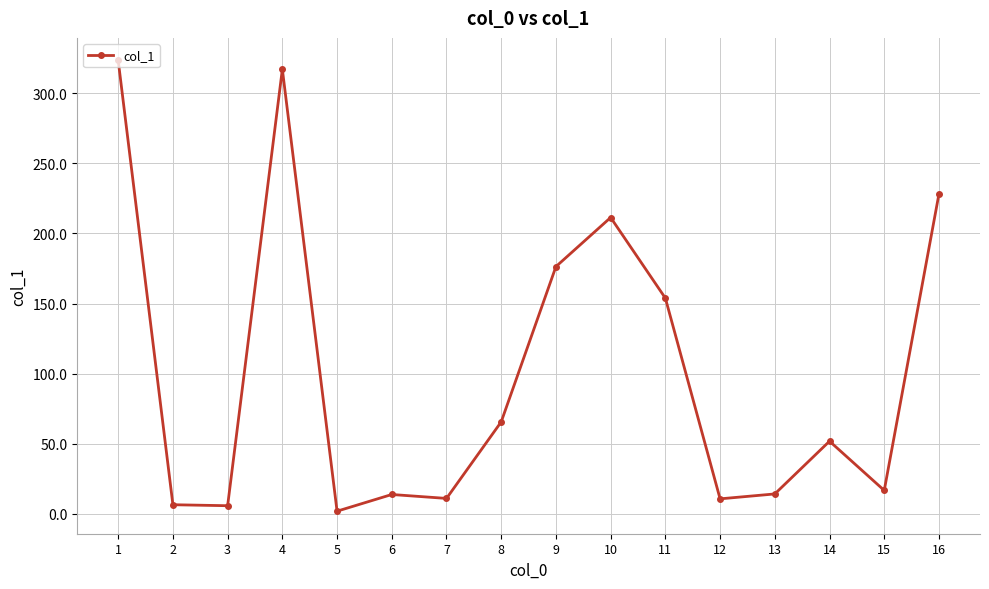

What is the sum of the values at 15 and 2?

23.4